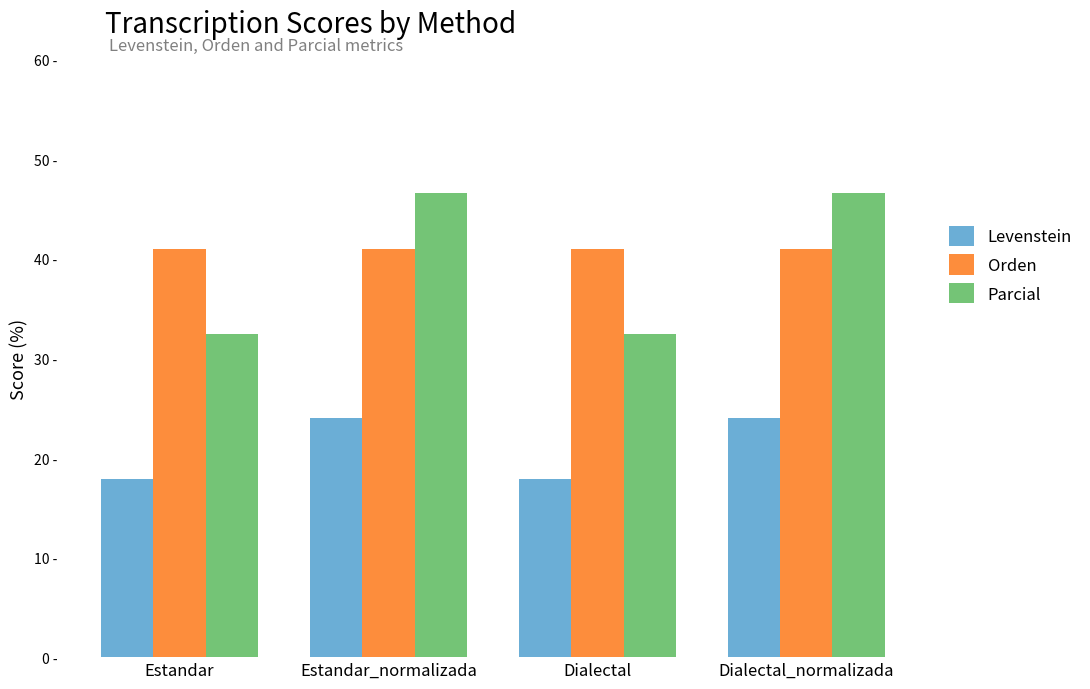

Are the bars grouped side by side (vs. stacked)?

Yes